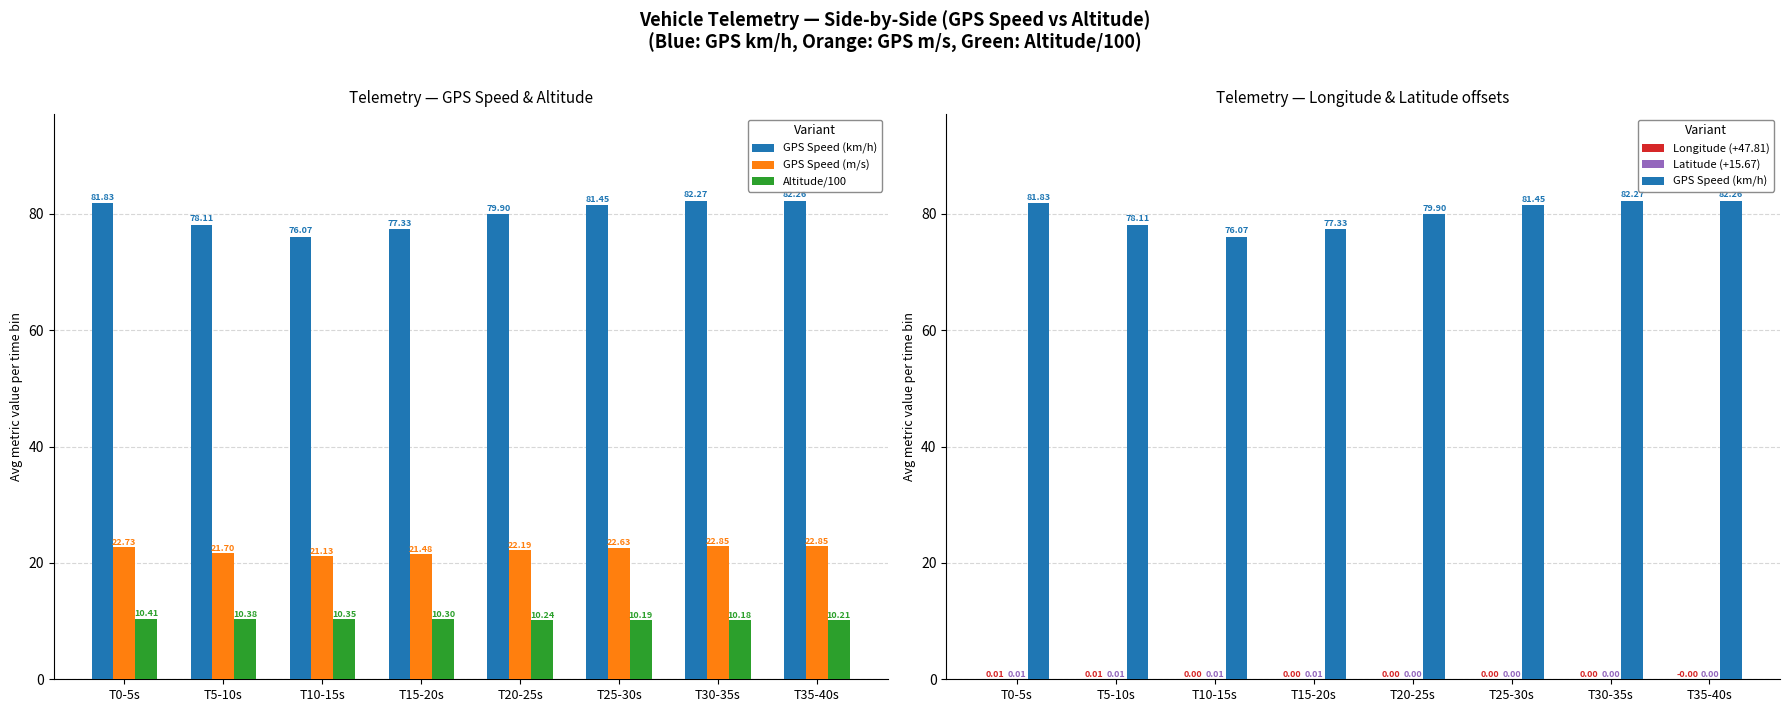

Is it true that GPS Speed (km/h) equals 79.9 at T20-25s?

True